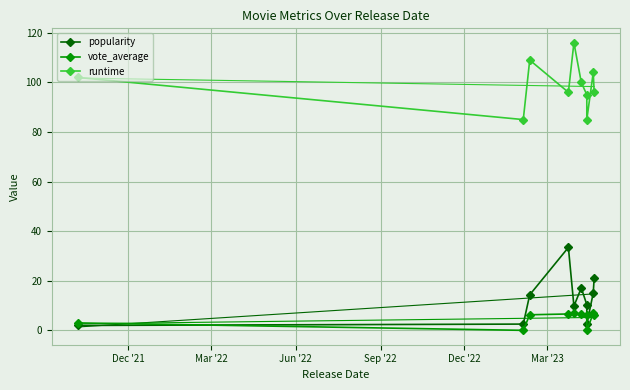

Count the number of categories in the chart.

10